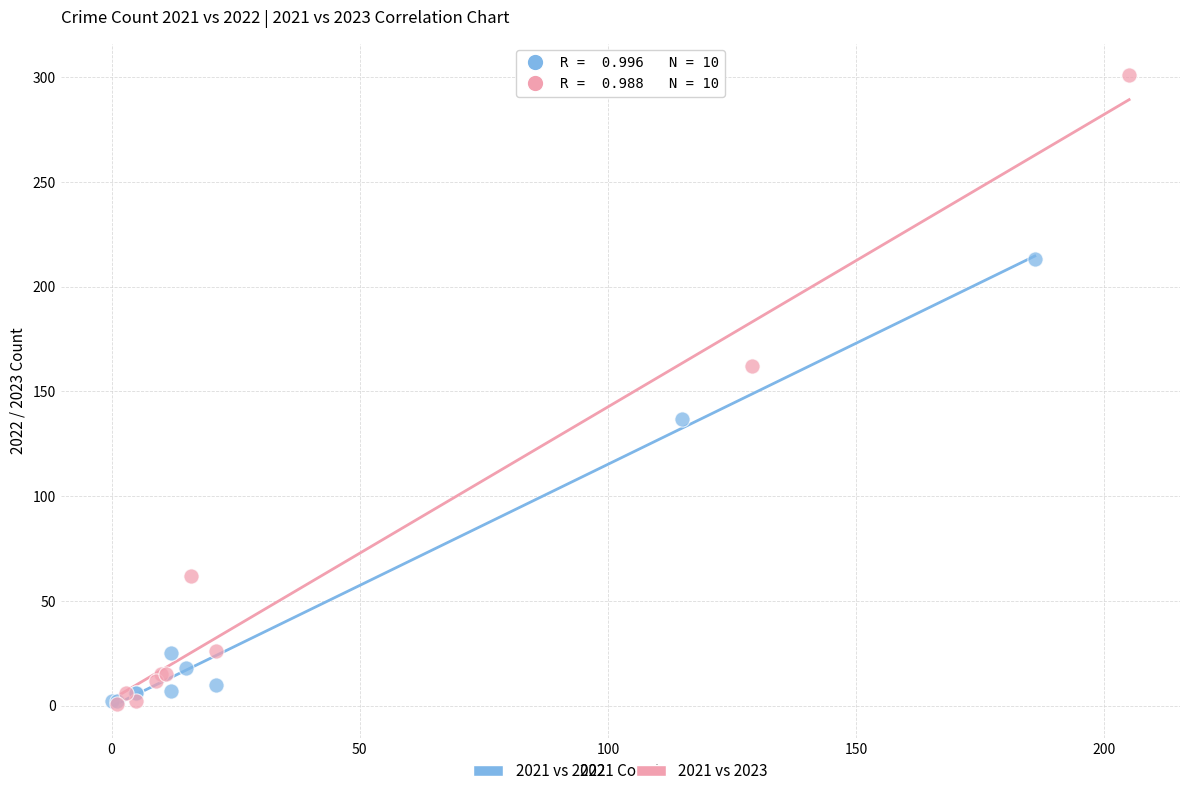

Which series has the largest Y range (max minus min)?

2021 vs 2023